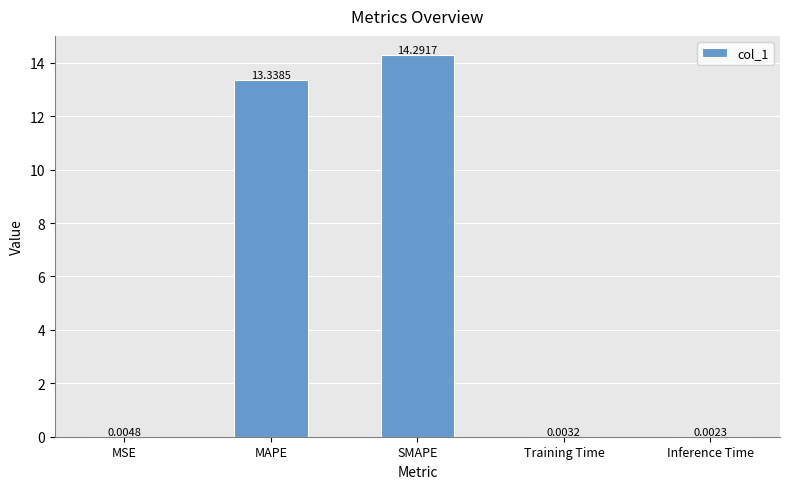

What is the sum of all values?

27.6